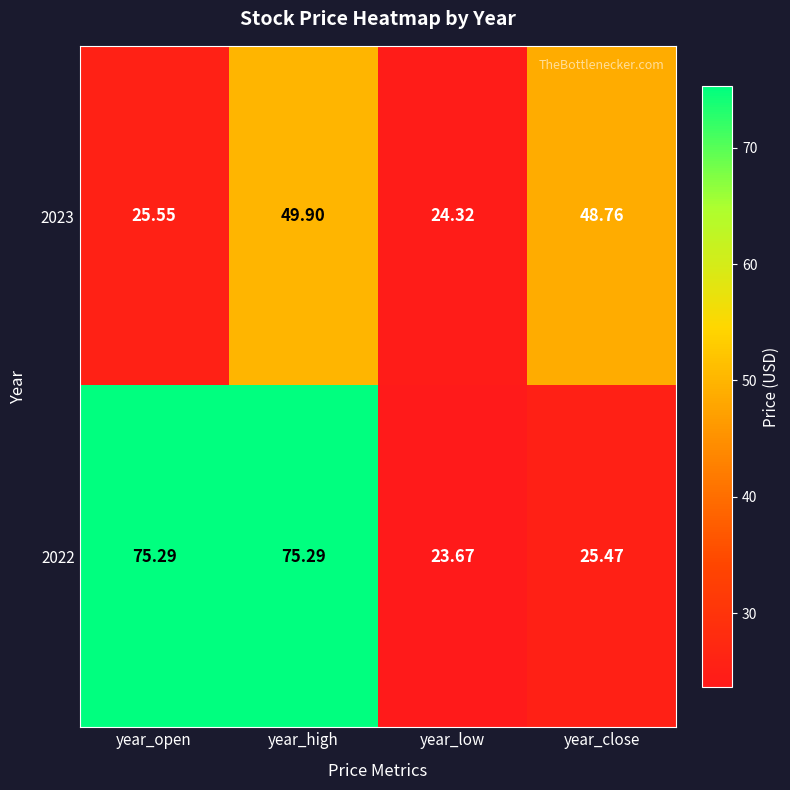

At year_high, list the series in order from smallest to largest.

2023, 2022